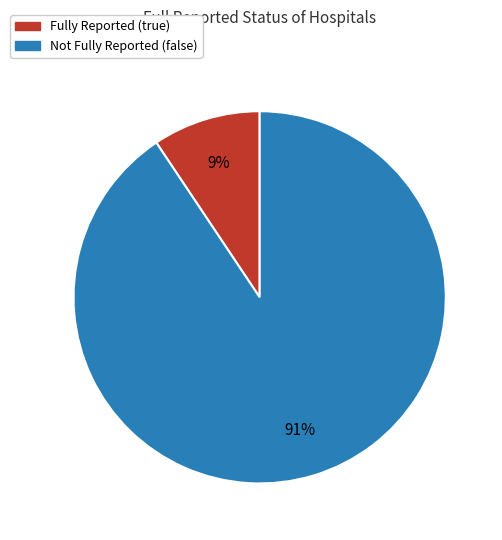

Is there any slice that represents more than half of the pie?

Yes